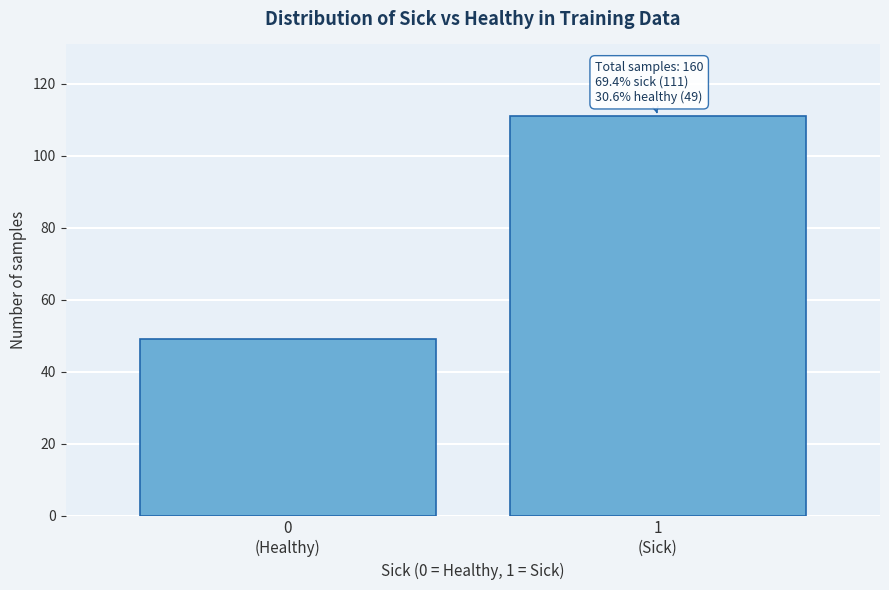

Reading left to right, list all the values displayed in this chart.

49	111